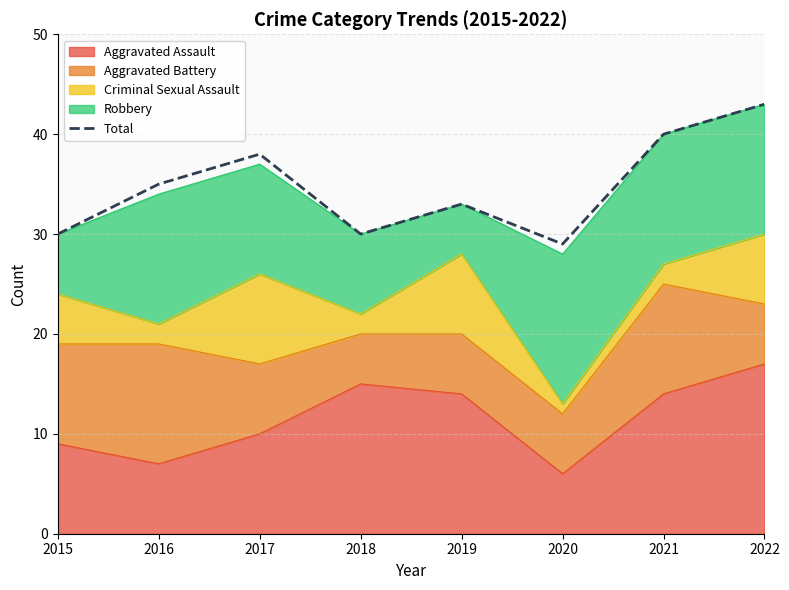

Reading left to right, extract all data points from this chart.

30	35	38	30	33	29	40	43